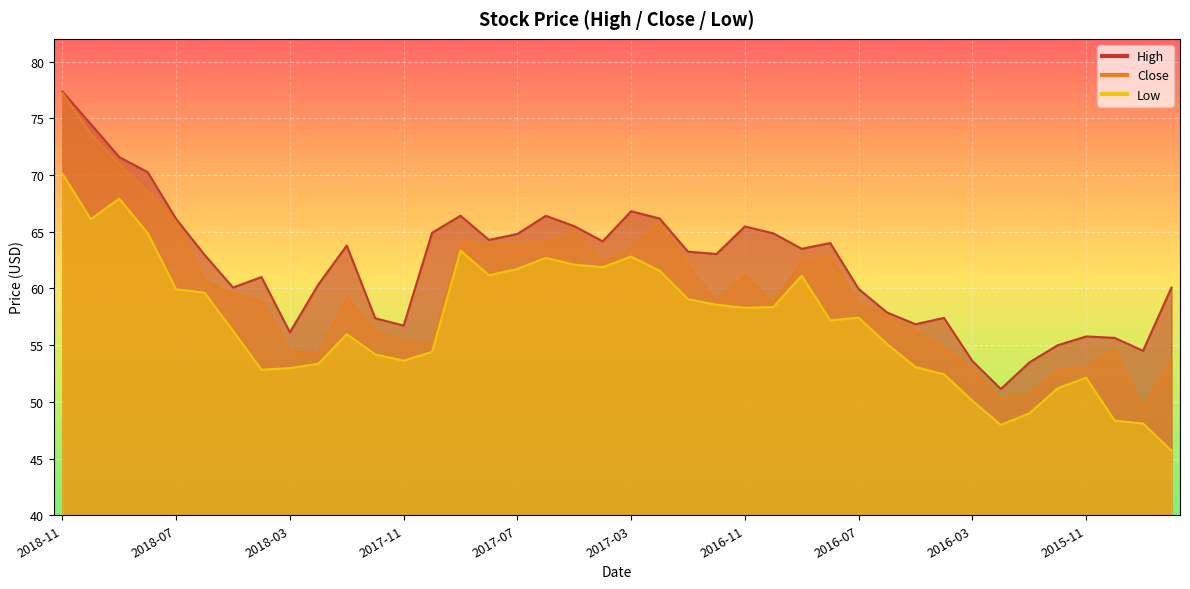

What is the difference between the high values at 2018-01 and 2018-09?

7.8